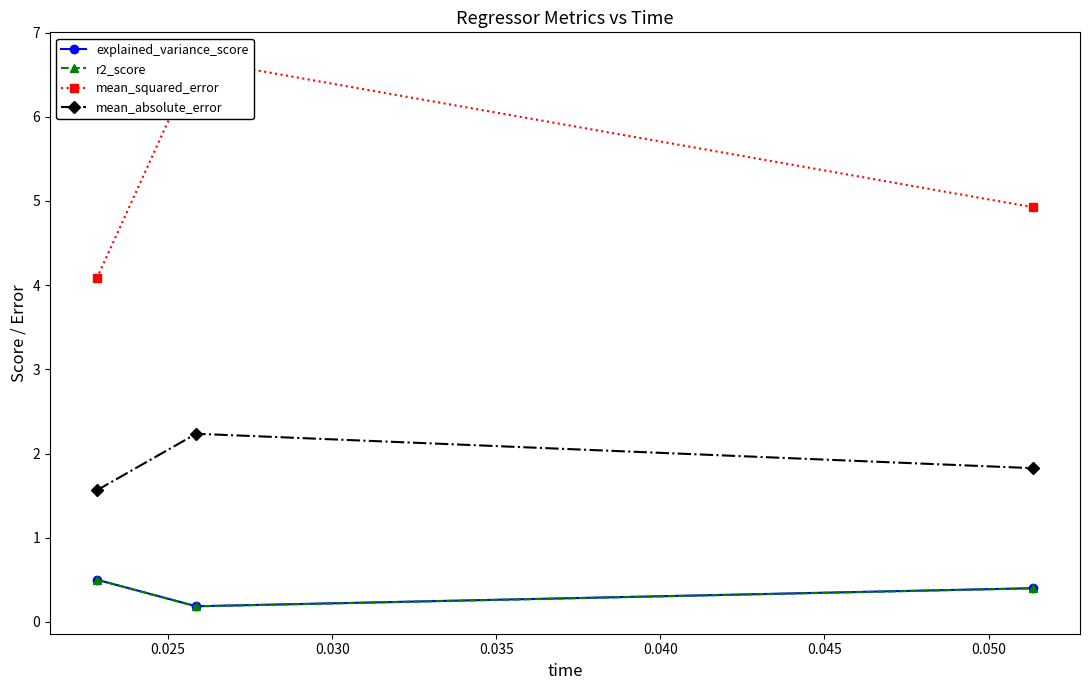

How many explained_variance_score values are between 0 and 1?

3